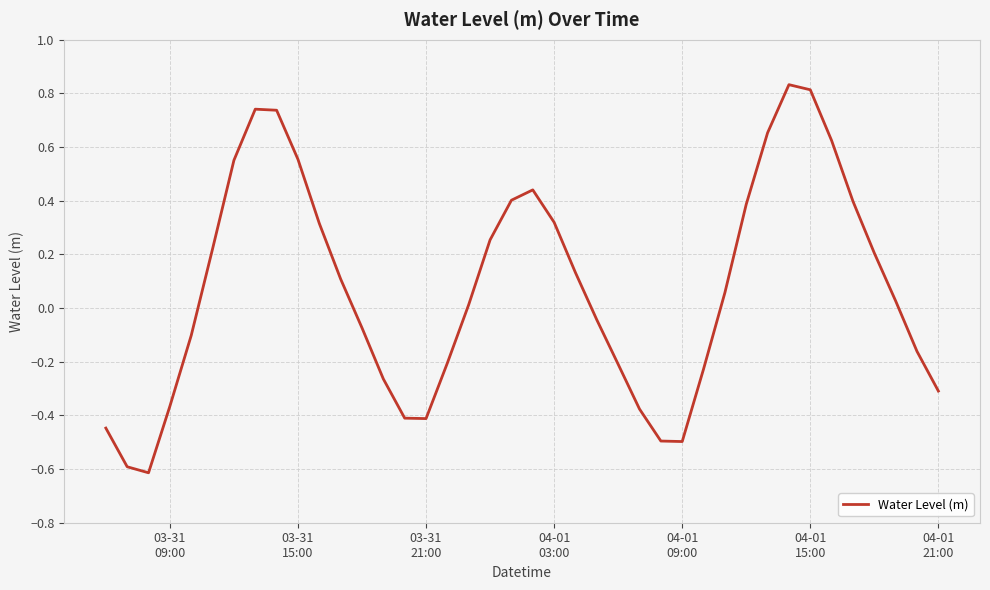

What is the minimum value shown in the chart?

-0.6